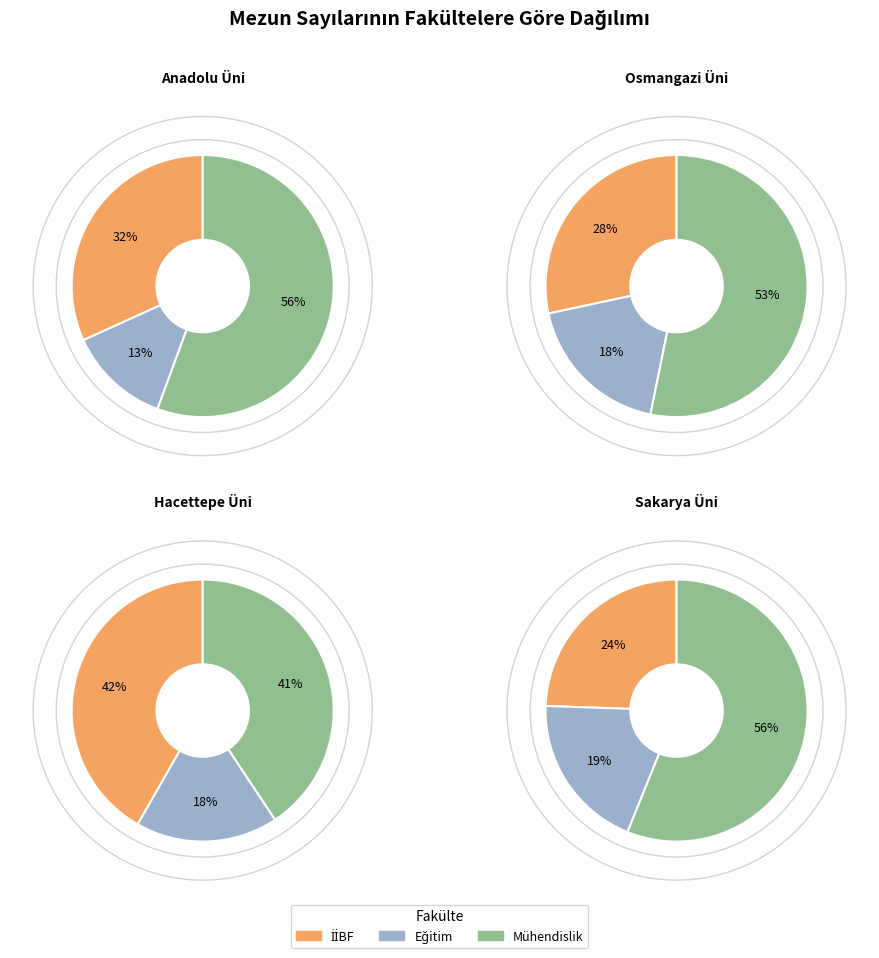

What is the smallest slice in the pie chart?

Anadolu Üni